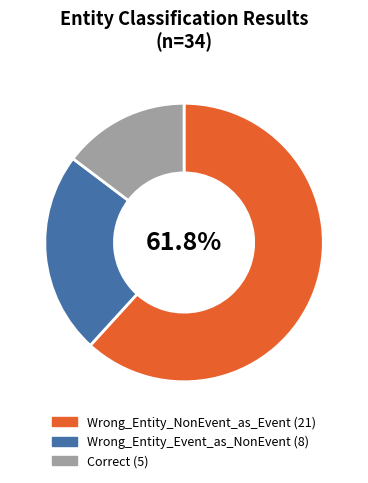

To the nearest percent, what is the average slice percentage?

33%